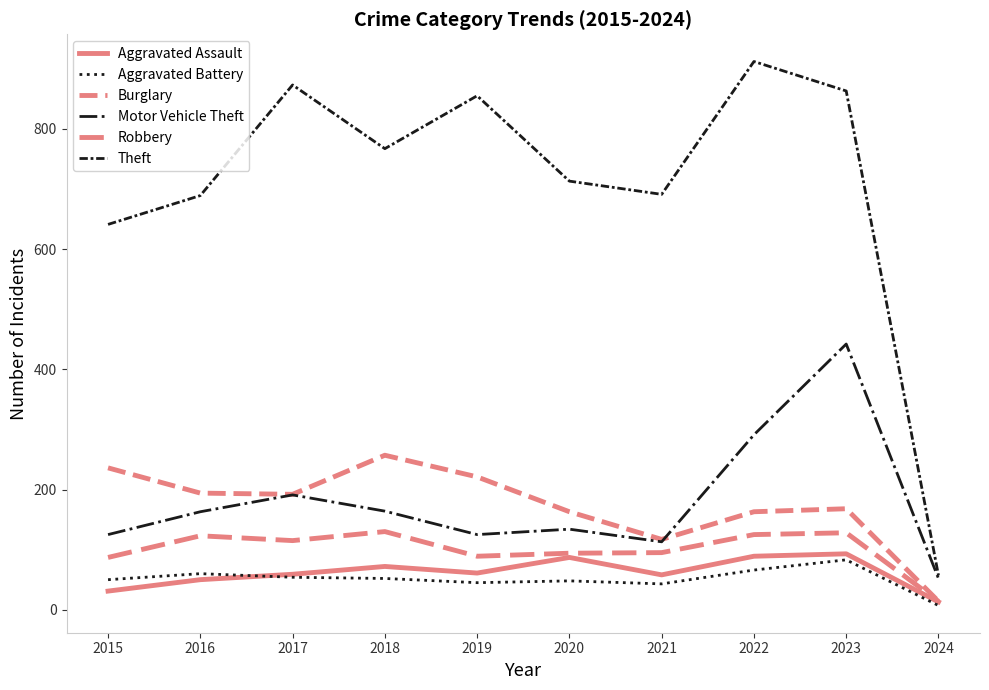

How many interior local peaks does the Burglary series have?

2